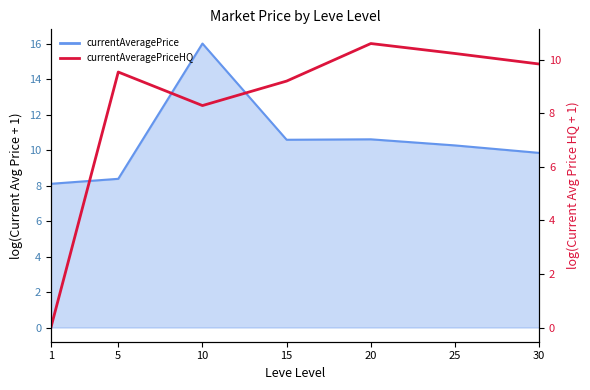

Which category has the highest value across all series?

20